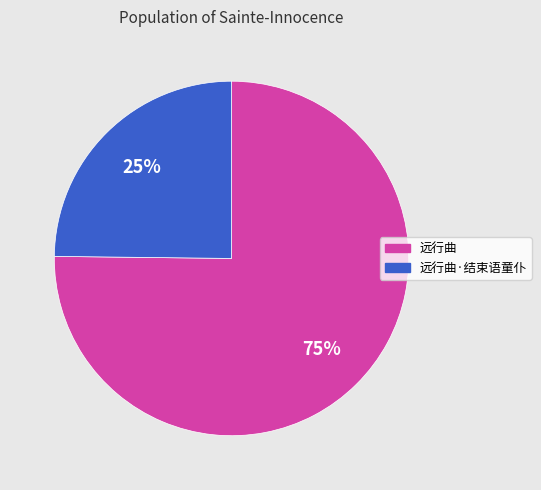

To the nearest percent, what is the difference between the largest and smallest slice percentages?

50%